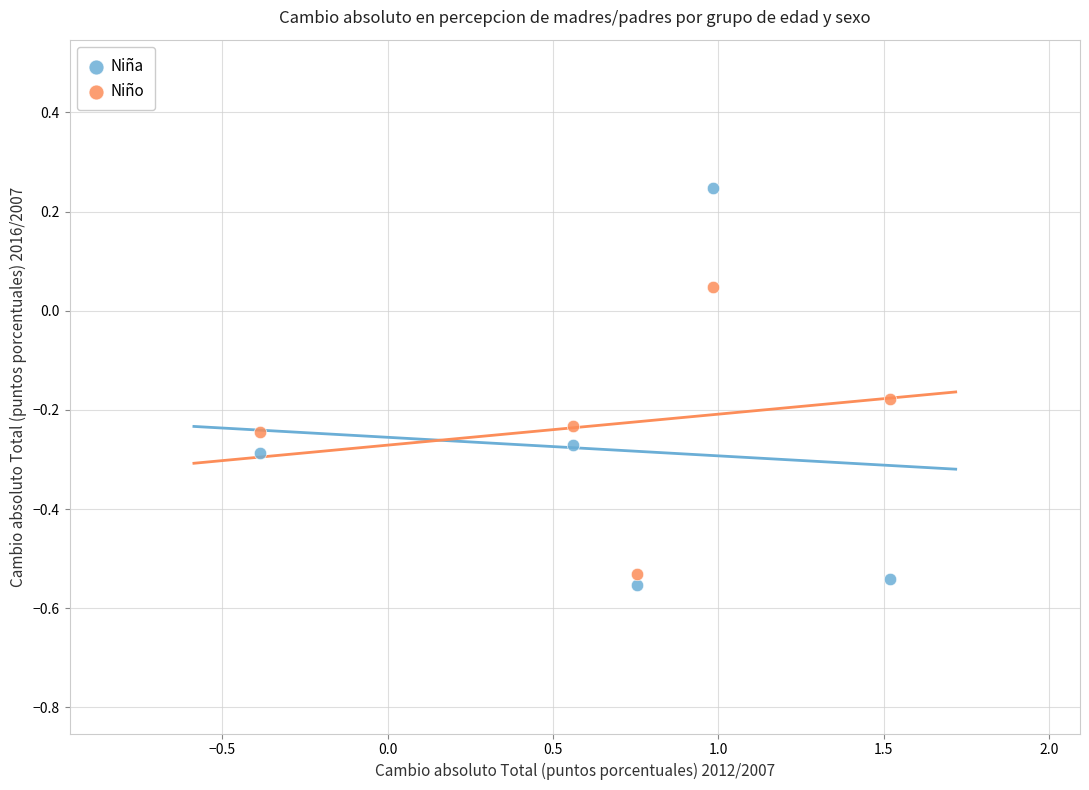

Across all data points, what is the range of Y values (max minus min)?

0.8